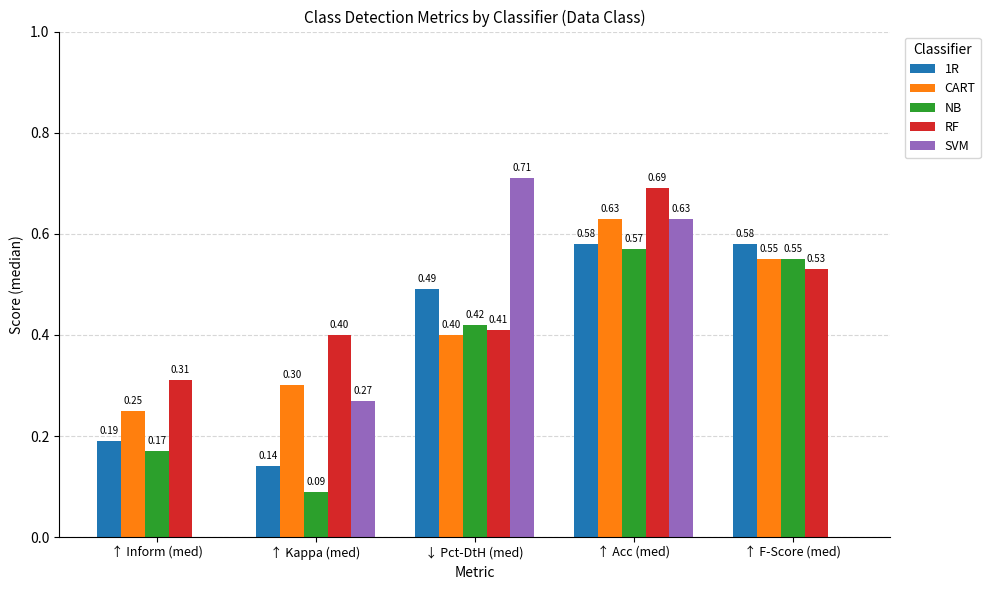

What are all the series names shown in the legend?

1R, CART, NB, RF, SVM